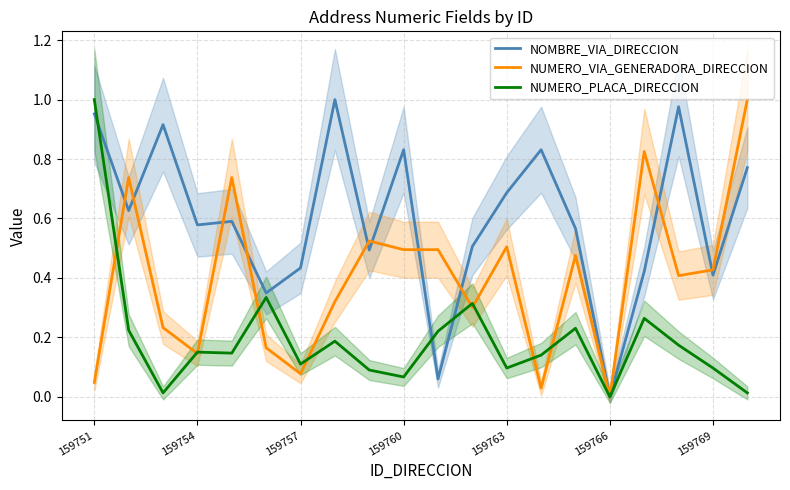

How many interior local peaks does the NOMBRE_VIA_DIRECCION series have?

6